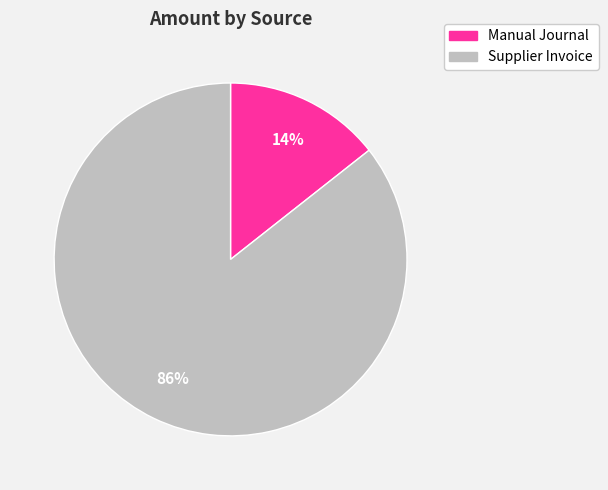

Rank the categories by value from lowest to highest.

Manual Journal, Supplier Invoice